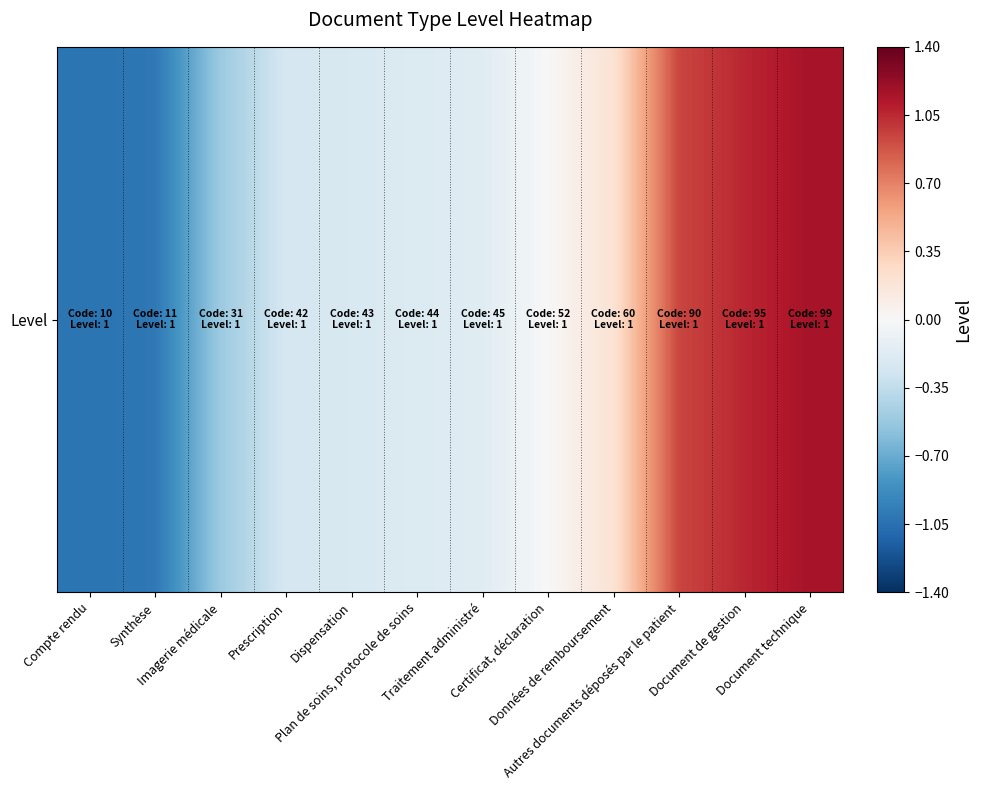

How many values are below 0?

7